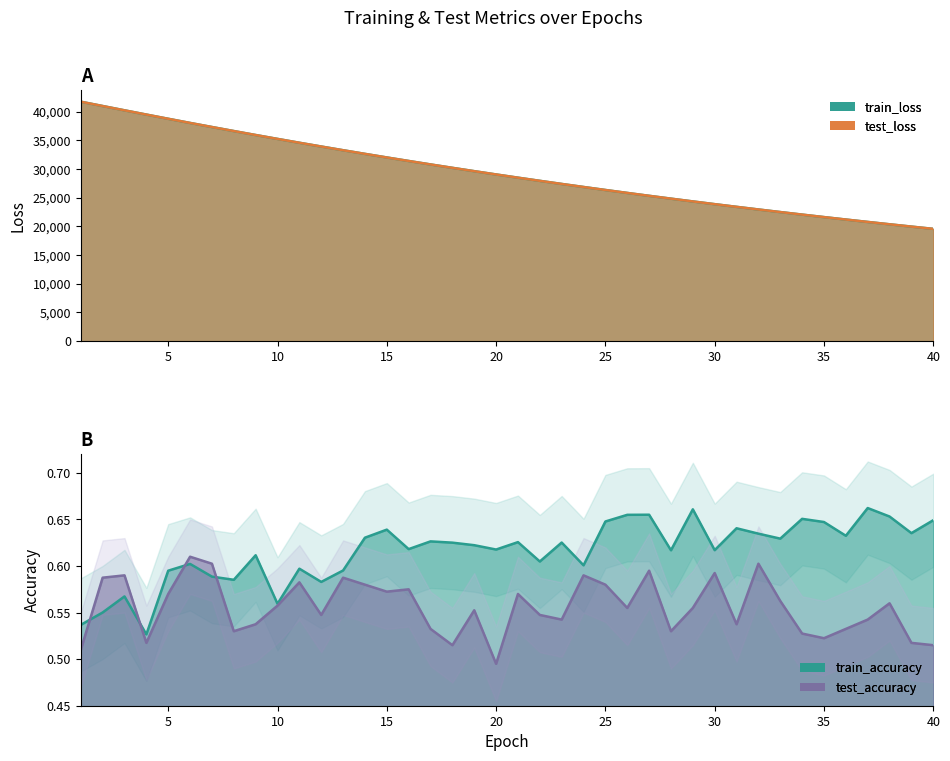

At which label does test_loss first exceed 29053?

1